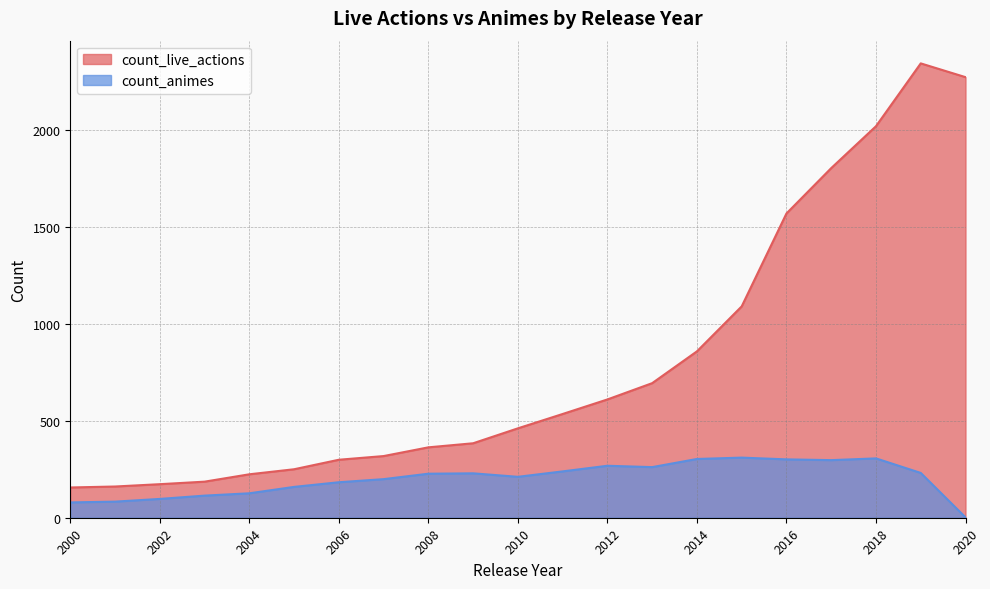

True or false: count_animes and count_live_actions intersect in this chart.

False